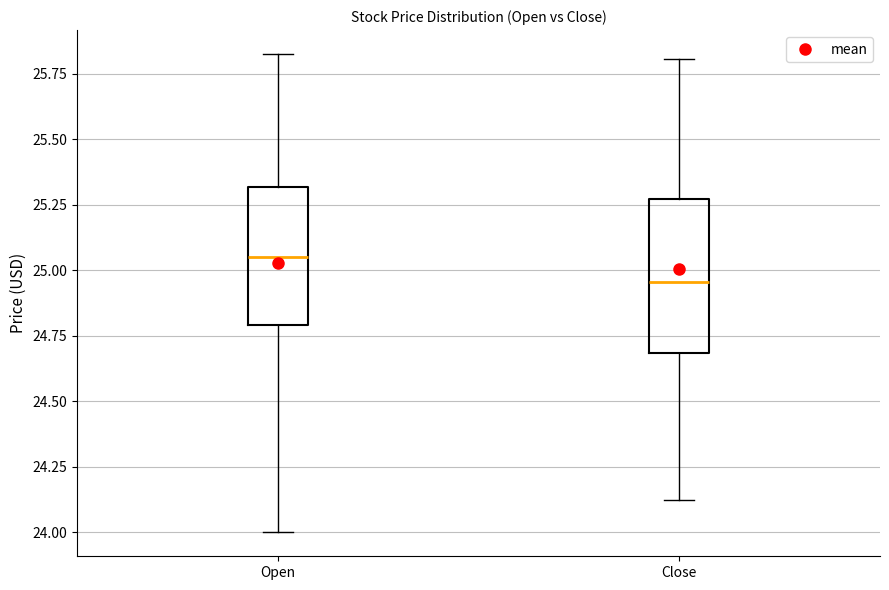

Reading left to right, read every box against the y-axis: the position of its median line, the range the box covers, and the ends of its whiskers. The values are not printed on the chart, so give them approximately, as read against the axis.

Open: median 25.05, box 24.80 to 25.30, whiskers 24.00 to 25.85
Close: median 24.95, box 24.70 to 25.25, whiskers 24.15 to 25.80